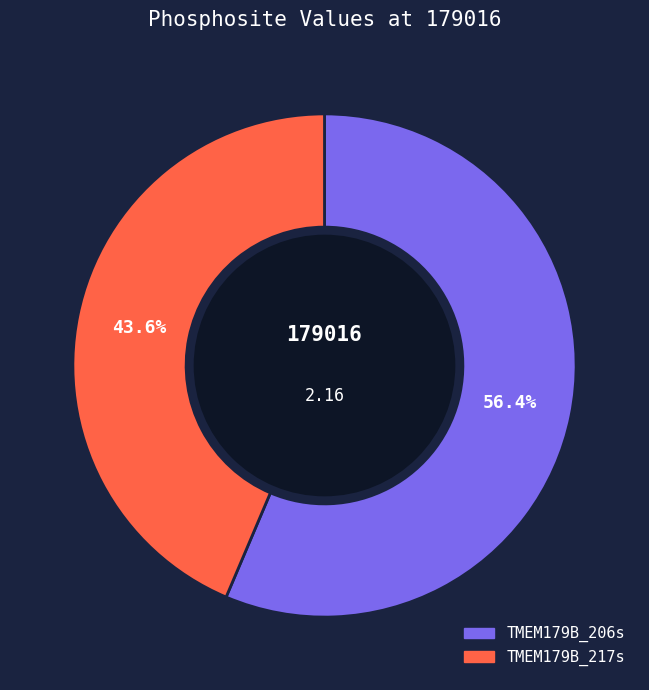

To the nearest percent, what is the difference between the TMEM179B_206s and TMEM179B_217s slice percentages?

13%